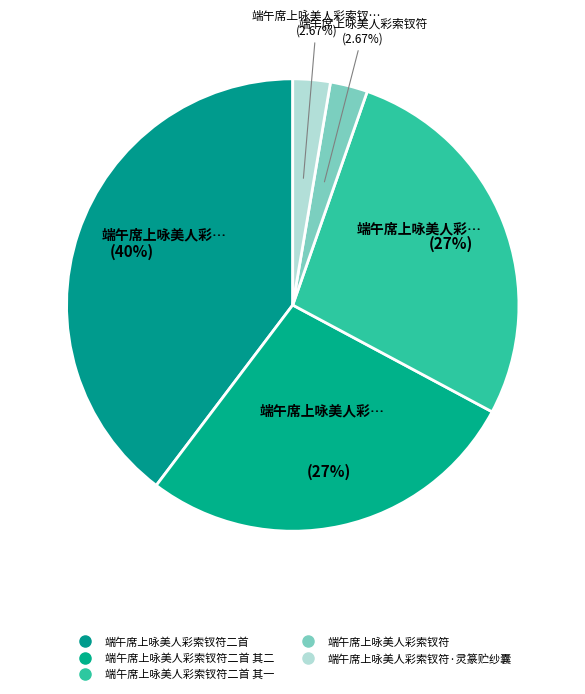

How many slices are in this pie chart?

5